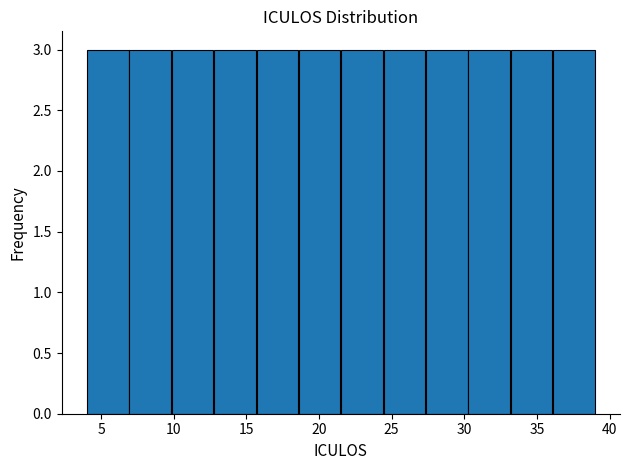

Reading left to right, transcribe this chart: for each bar, give the range it covers on the x-axis and its height. Neither the bar edges nor the heights are printed on the chart, so give them approximately, as read against the axes.

4.0 to 7.0: 3
7.0 to 10.0: 3
10.0 to 13.0: 3
13.0 to 15.5: 3
15.5 to 18.5: 3
18.5 to 21.5: 3
21.5 to 24.5: 3
24.5 to 27.5: 3
27.5 to 30.5: 3
30.5 to 33.0: 3
33.0 to 36.0: 3
36.0 to 39.0: 3